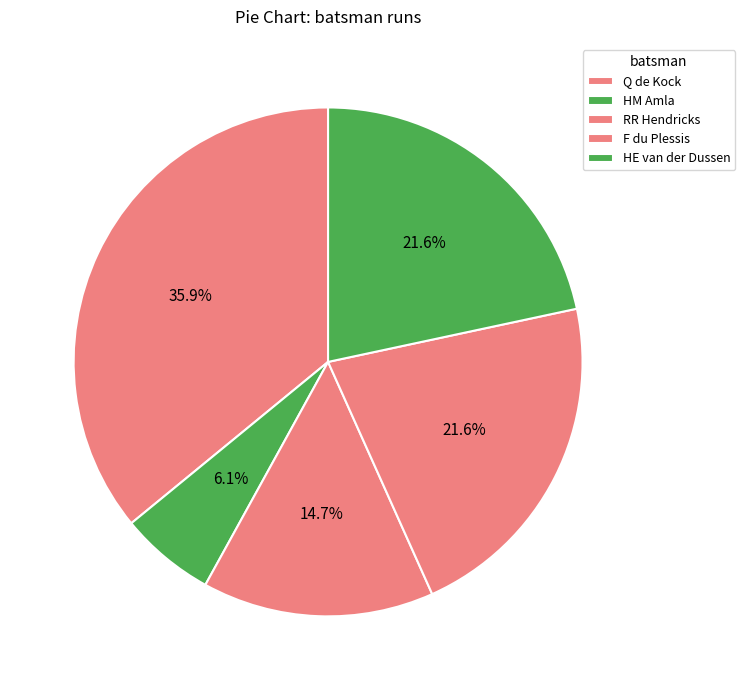

How many segments does this pie chart have?

5